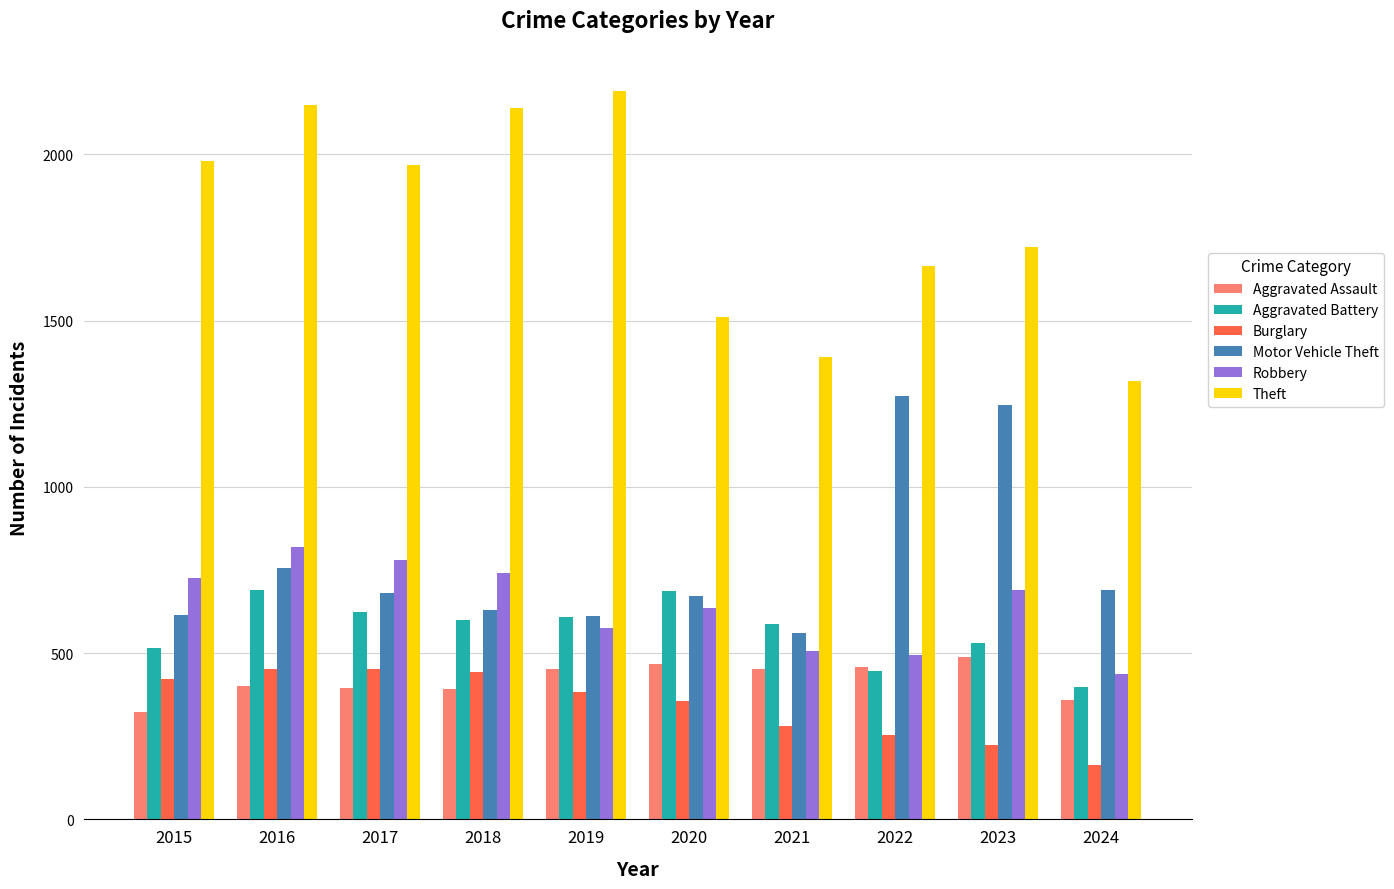

What is the value of the Aggravated Battery bar at the 9th from the left?

530